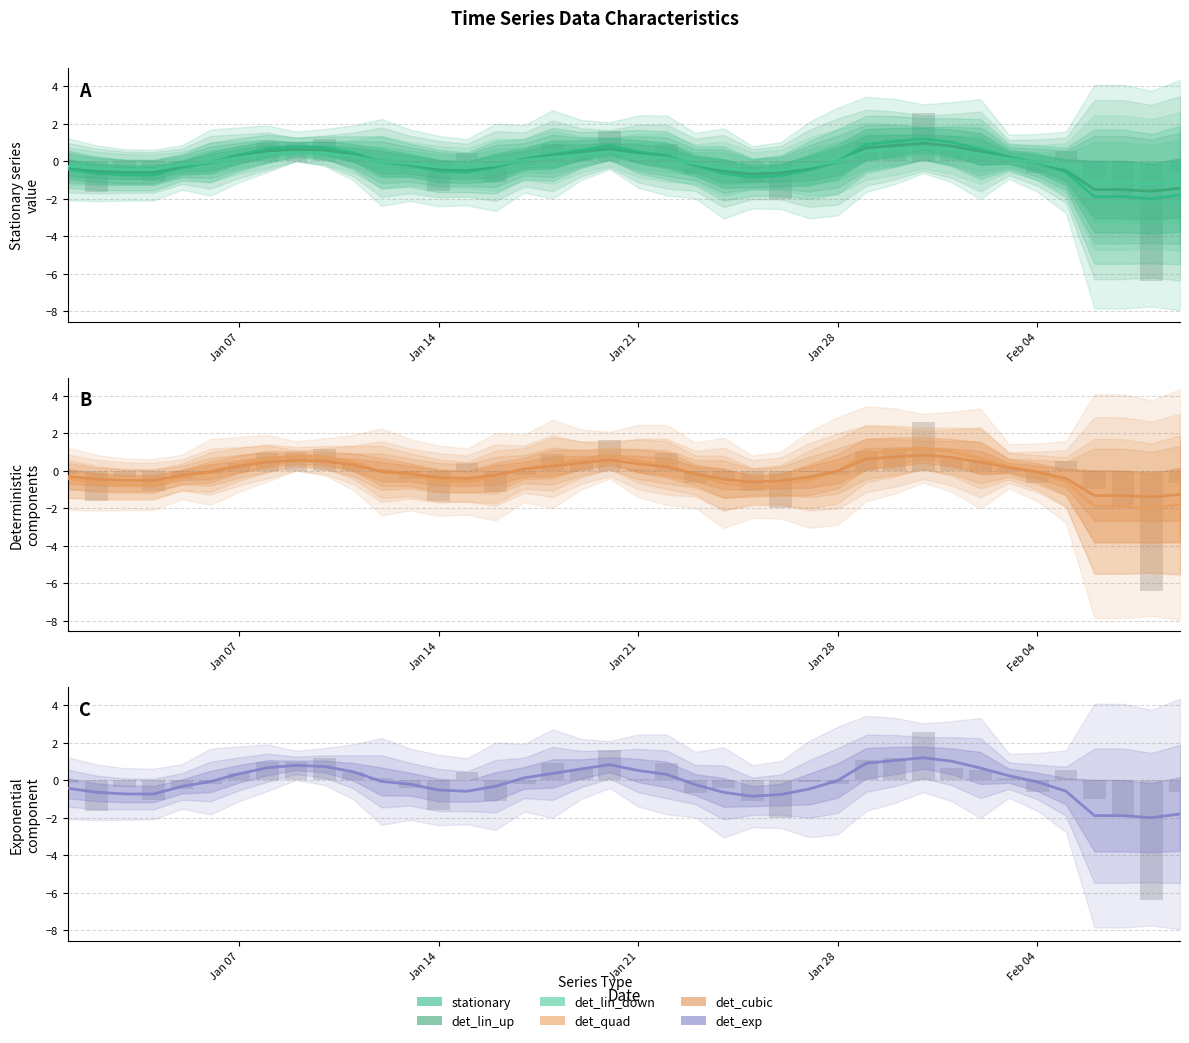

Reading right to left, list all the values displayed in this chart.

stationary: -1.8	-2.0	-1.9	-1.9	-0.6	-0.1	0.2	0.7	1.0	1.2	1.1	0.9	-0.0	-0.5	-0.8	-0.8	-0.6	-0.2	0.3	0.5	0.8	0.6	0.4	0.1	-0.3	-0.6	-0.5	-0.2	-0.1	0.5	0.7	0.8	0.7	0.3	-0.1	-0.3	-0.7	-0.7	-0.6	-0.4
det_lin_up: -1.4	-1.6	-1.5	-1.5	-0.5	-0.1	0.2	0.5	0.8	1.0	0.8	0.7	-0.0	-0.4	-0.6	-0.7	-0.5	-0.2	0.3	0.4	0.7	0.5	0.3	0.1	-0.3	-0.5	-0.4	-0.2	-0.0	0.4	0.6	0.6	0.5	0.3	-0.1	-0.3	-0.6	-0.6	-0.5	-0.3
det_lin_down: -1.1	-1.2	-1.1	-1.1	-0.3	-0.0	0.1	0.4	0.6	0.7	0.6	0.5	-0.0	-0.3	-0.5	-0.5	-0.4	-0.1	0.2	0.3	0.5	0.4	0.2	0.1	-0.2	-0.3	-0.3	-0.1	-0.0	0.3	0.4	0.5	0.4	0.2	-0.0	-0.2	-0.4	-0.4	-0.4	-0.3
det_quad: -1.8	-2.0	-1.9	-1.9	-0.6	-0.1	0.2	0.7	1.0	1.2	1.1	0.9	-0.0	-0.5	-0.8	-0.8	-0.6	-0.2	0.3	0.5	0.8	0.6	0.4	0.1	-0.3	-0.6	-0.5	-0.2	-0.1	0.5	0.7	0.8	0.7	0.3	-0.1	-0.3	-0.7	-0.7	-0.6	-0.4
det_cubic: -1.3	-1.4	-1.3	-1.3	-0.4	-0.1	0.2	0.5	0.7	0.8	0.7	0.6	-0.0	-0.3	-0.5	-0.6	-0.5	-0.2	0.2	0.4	0.6	0.4	0.3	0.1	-0.2	-0.4	-0.4	-0.1	-0.0	0.3	0.5	0.6	0.5	0.2	-0.0	-0.2	-0.5	-0.5	-0.4	-0.3
det_exp: -1.8	-2.0	-1.9	-1.9	-0.6	-0.1	0.2	0.7	1.0	1.2	1.1	0.9	-0.0	-0.5	-0.8	-0.8	-0.6	-0.2	0.3	0.5	0.8	0.6	0.4	0.1	-0.3	-0.6	-0.5	-0.2	-0.1	0.5	0.7	0.8	0.7	0.3	-0.1	-0.3	-0.7	-0.7	-0.6	-0.4